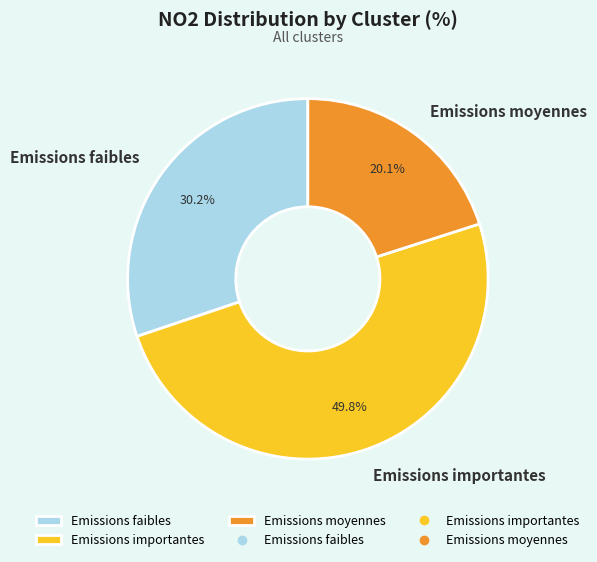

To the nearest percent, what is the difference between the largest and smallest slice percentages?

30%